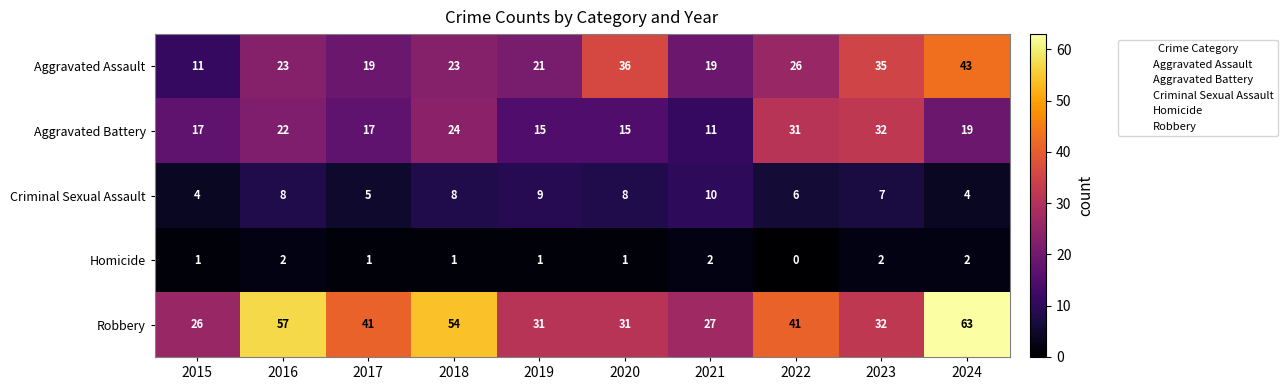

Which series changed the most between 2015 and 2023?

Aggravated Assault